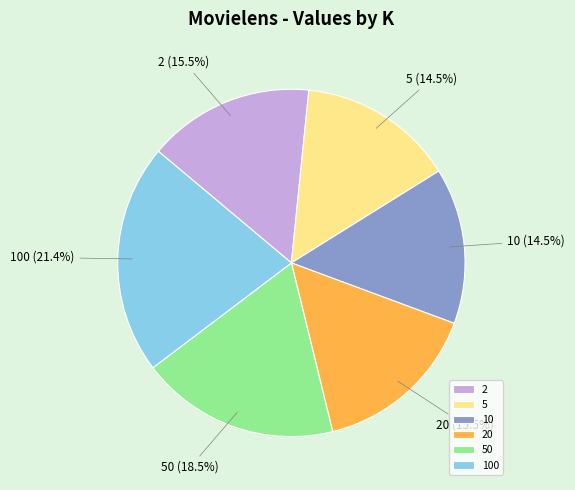

Does 20 represent more than half of the total?

No